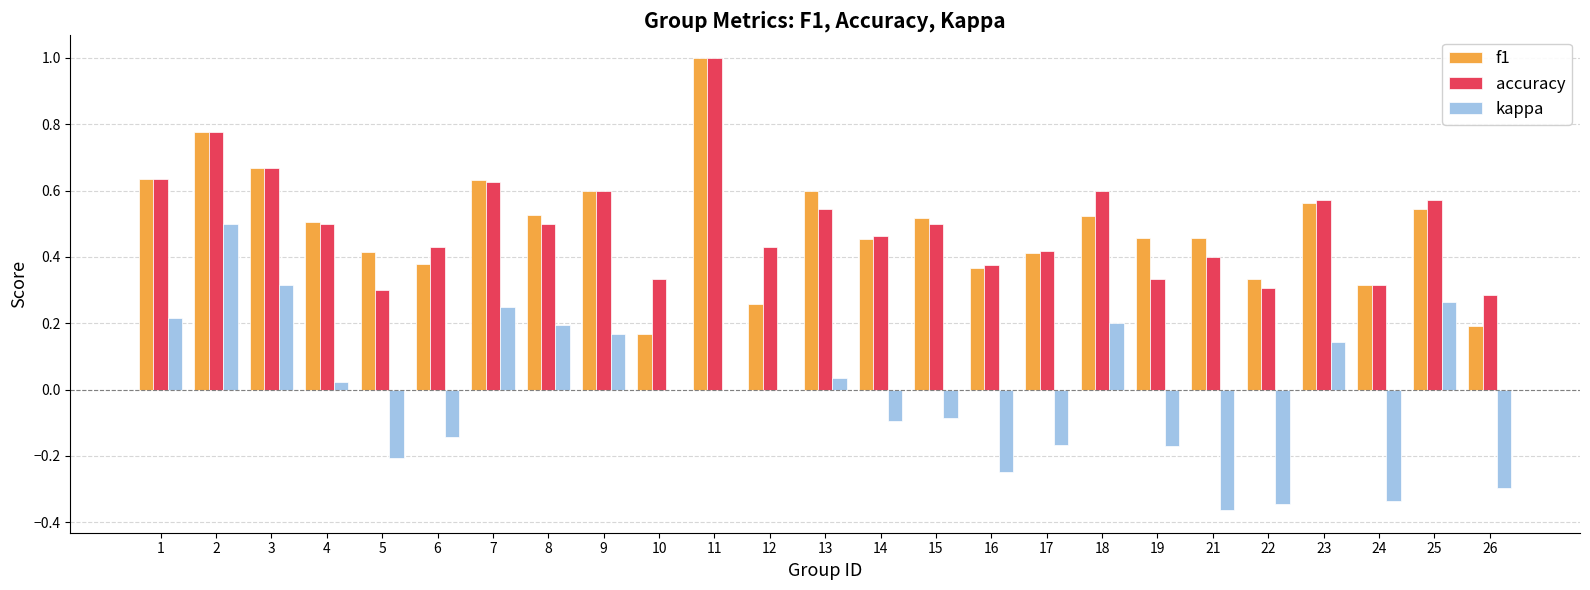

Is the value of f1 at 25 greater than the value of kappa at 8?

Yes